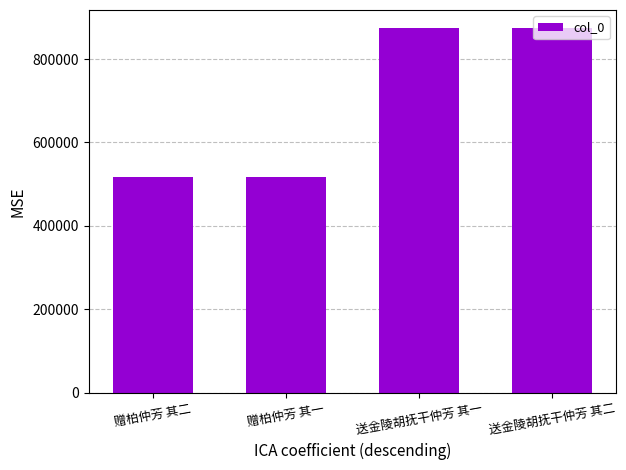

What is the label of the 3rd bar from the right?

赠柏仲芳 其一